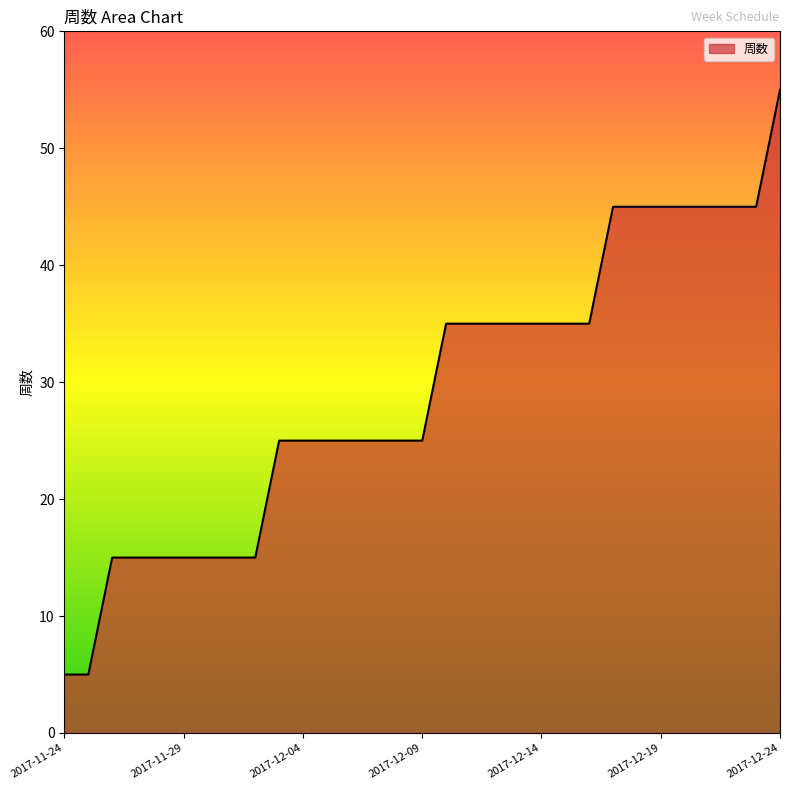

What is the difference between the maximum and minimum values?

50